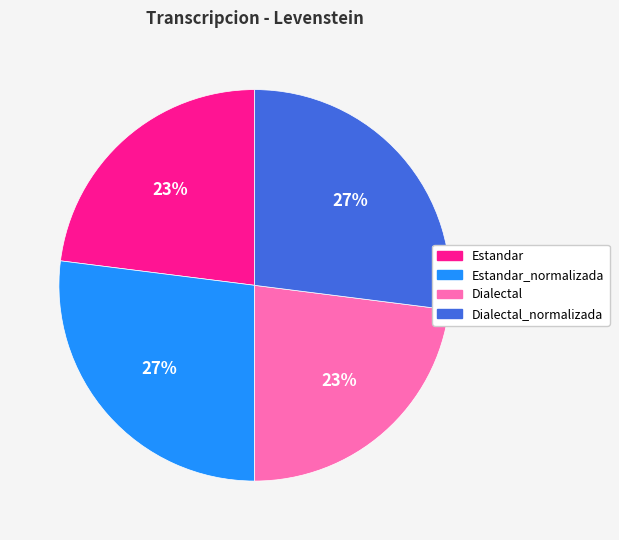

To the nearest percent, what is the average slice percentage?

25%